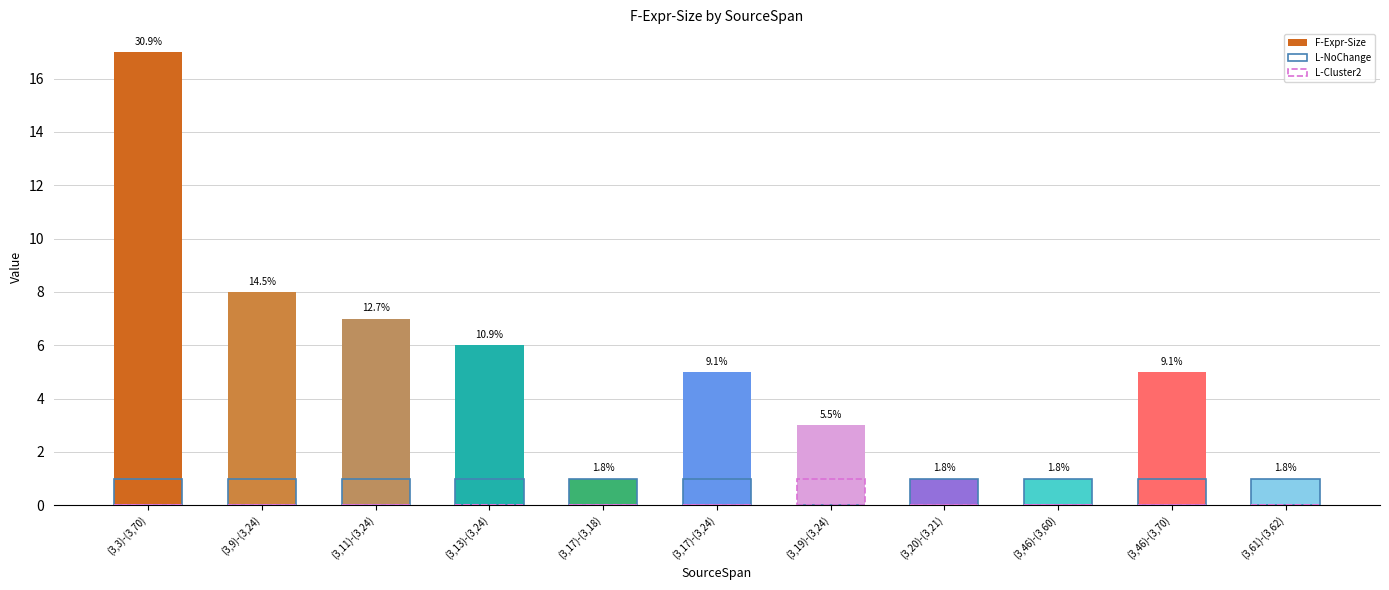

Reading left to right, what are all the values shown in this chart?

F-Expr-Size: (3,3)-(3,70)=17	(3,9)-(3,24)=8	(3,11)-(3,24)=7	(3,13)-(3,24)=6	(3,17)-(3,18)=1	(3,17)-(3,24)=5	(3,19)-(3,24)=3	(3,20)-(3,21)=1	(3,46)-(3,60)=1	(3,46)-(3,70)=5	(3,61)-(3,62)=1
L-NoChange: (3,3)-(3,70)=1	(3,9)-(3,24)=1	(3,11)-(3,24)=1	(3,13)-(3,24)=1	(3,17)-(3,18)=1	(3,17)-(3,24)=1	(3,19)-(3,24)=0	(3,20)-(3,21)=1	(3,46)-(3,60)=1	(3,46)-(3,70)=1	(3,61)-(3,62)=1
L-Cluster2: (3,3)-(3,70)=0	(3,9)-(3,24)=0	(3,11)-(3,24)=0	(3,13)-(3,24)=0	(3,17)-(3,18)=0	(3,17)-(3,24)=0	(3,19)-(3,24)=1	(3,20)-(3,21)=0	(3,46)-(3,60)=0	(3,46)-(3,70)=0	(3,61)-(3,62)=0